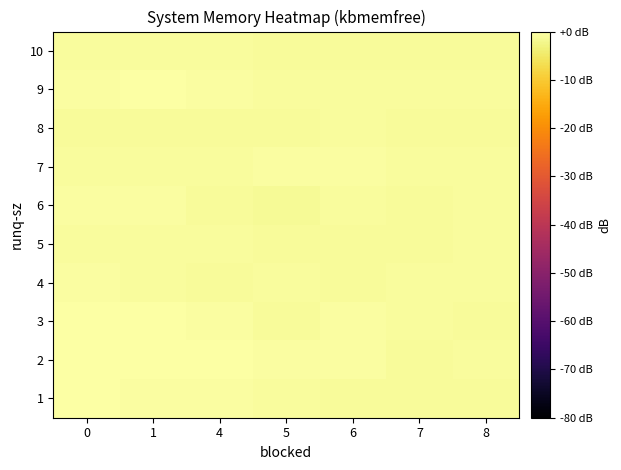

At which category does the chart reach its minimum across all series?

5